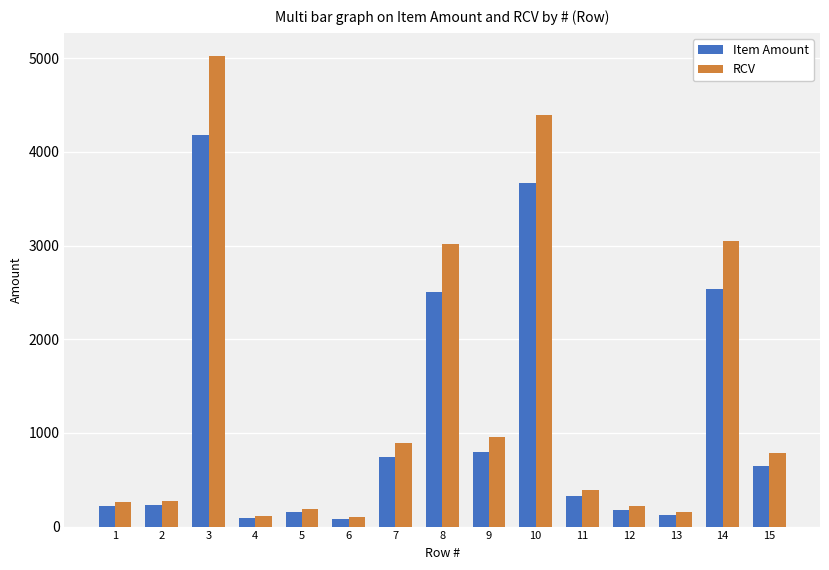

At which label does Item Amount reach its peak?

3